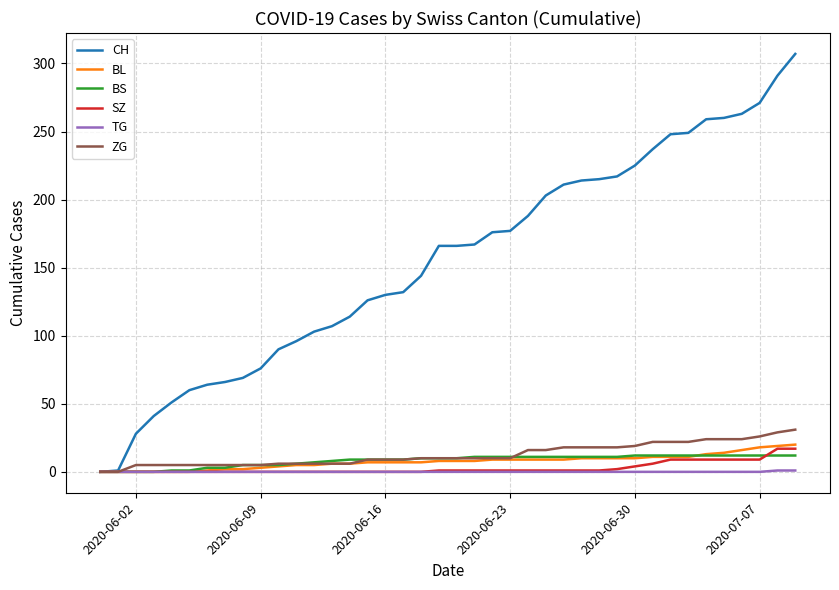

Which series has the widest spread of values?

CH